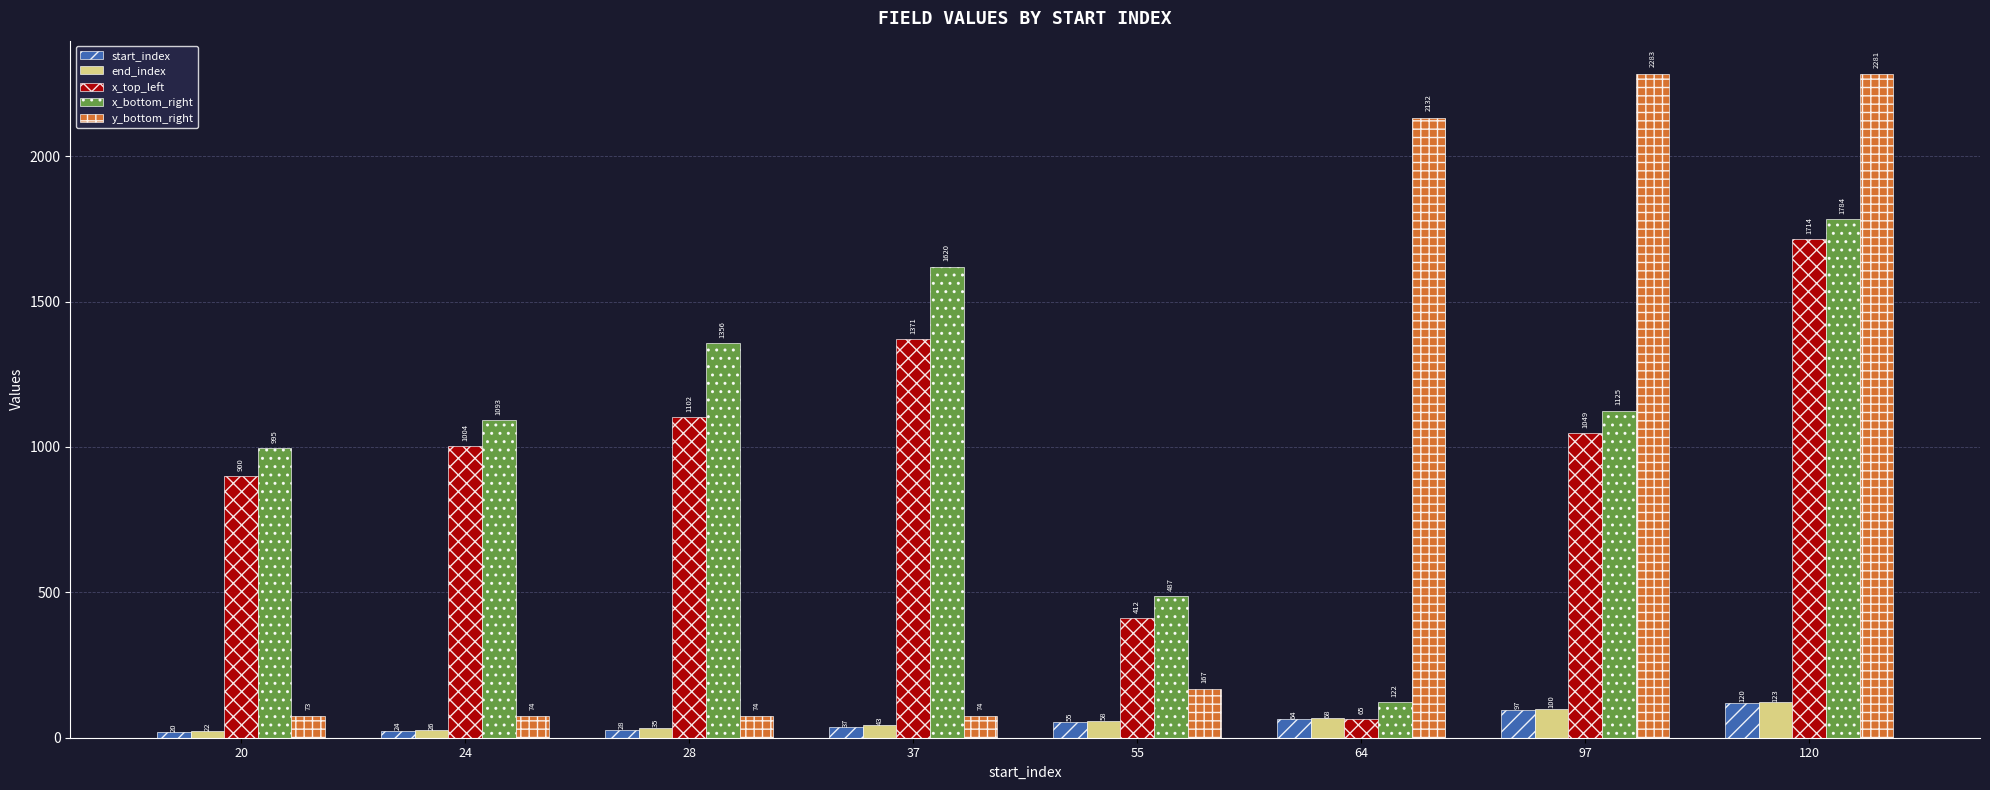

Reading left to right, transcribe all the data shown in this chart.

start_index: 20	24	28	37	55	64	97	120
end_index: 22	26	35	43	58	68	100	123
x_top_left: 900	1004	1102	1371	412	65	1049	1714
x_bottom_right: 995	1093	1356	1620	487	122	1125	1784
y_bottom_right: 73	74	74	74	167	2132	2283	2281